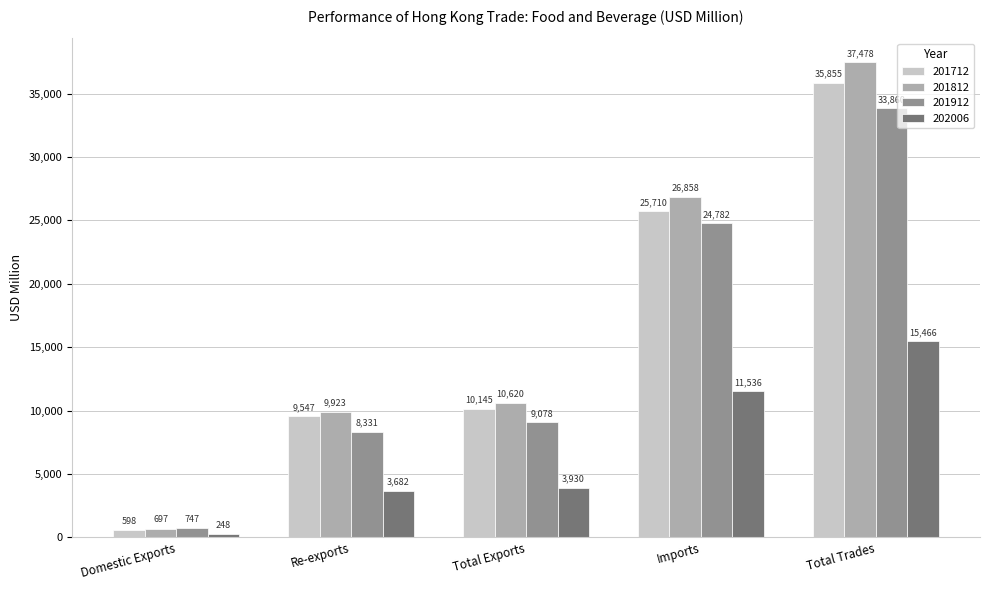

Rank the categories by 202006 value from lowest to highest.

Domestic Exports, Re-exports, Total Exports, Imports, Total Trades